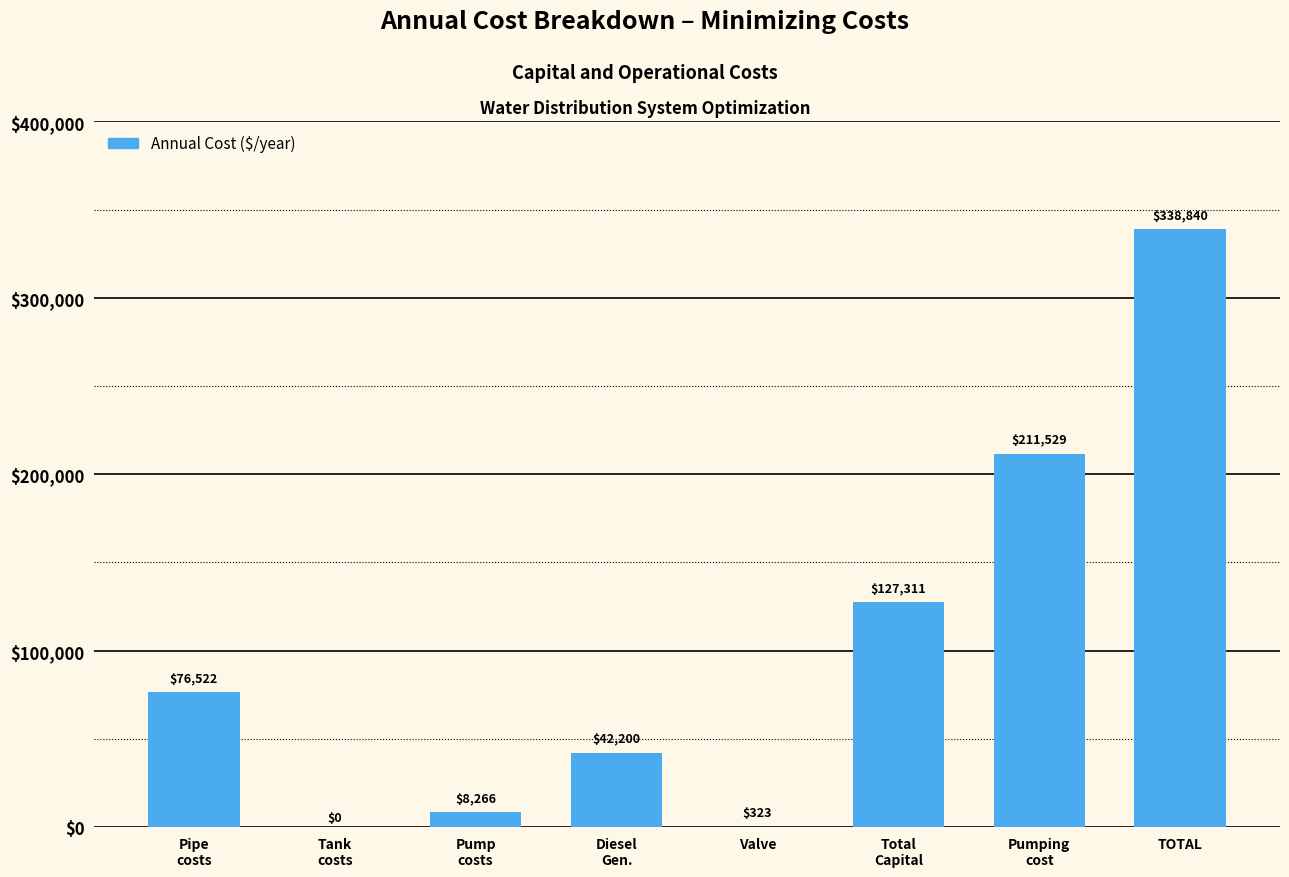

Are the bars horizontal?

No